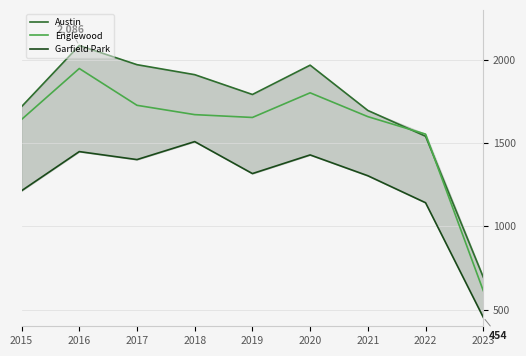

How many interior local peaks does the Austin series have?

2